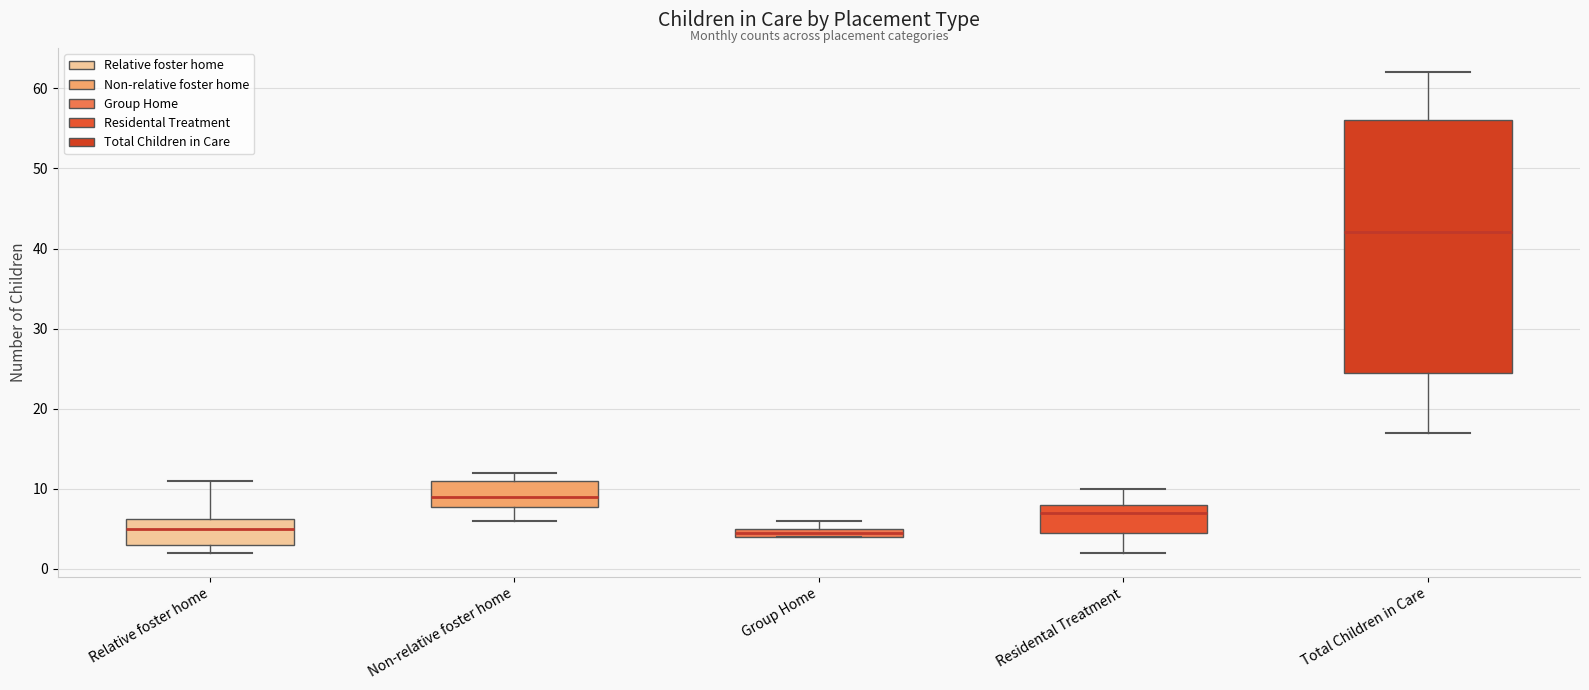

Which box has the highest median line?

Total Children in Care